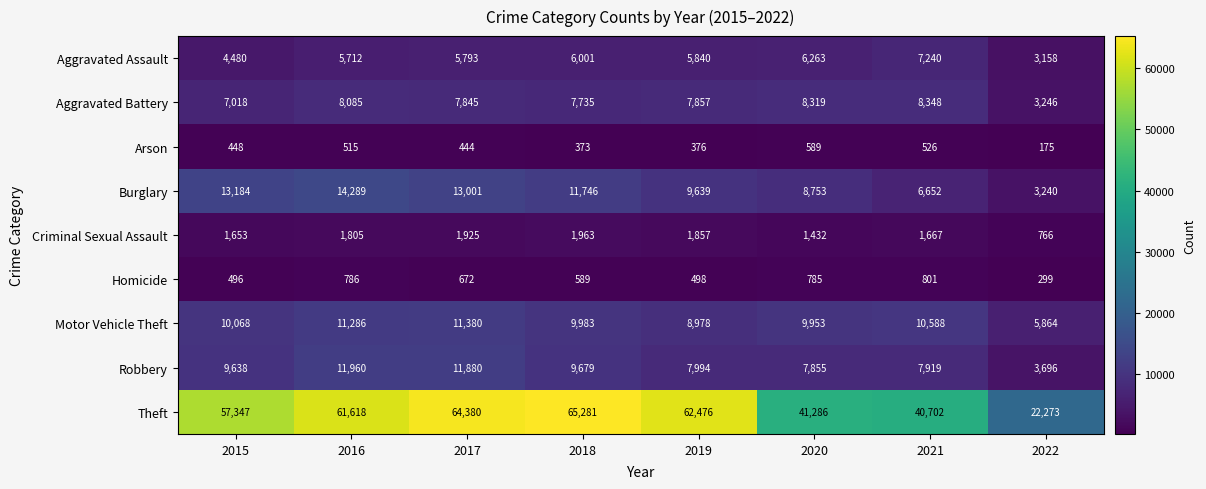

At which category does the chart reach its peak across all series?

2018